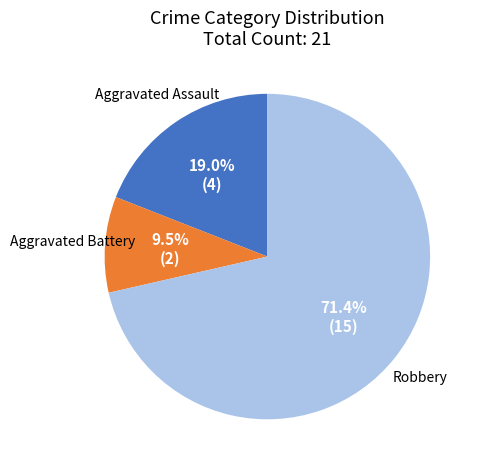

How much of the chart is everything except Aggravated Assault?

81.0%